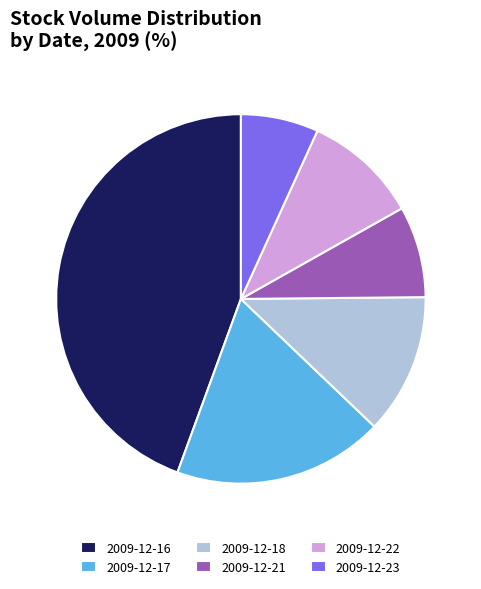

Which slice is the largest?

2009-12-16